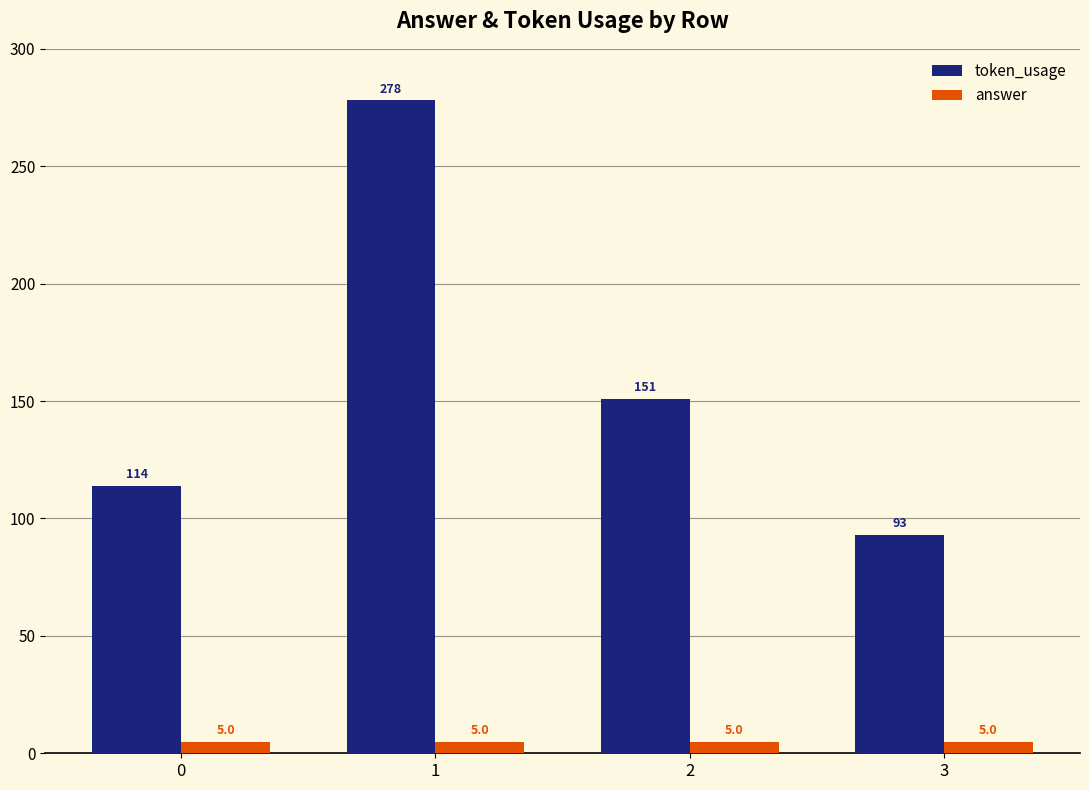

Rank the series by their maximum value, from lowest to highest.

answer, token_usage